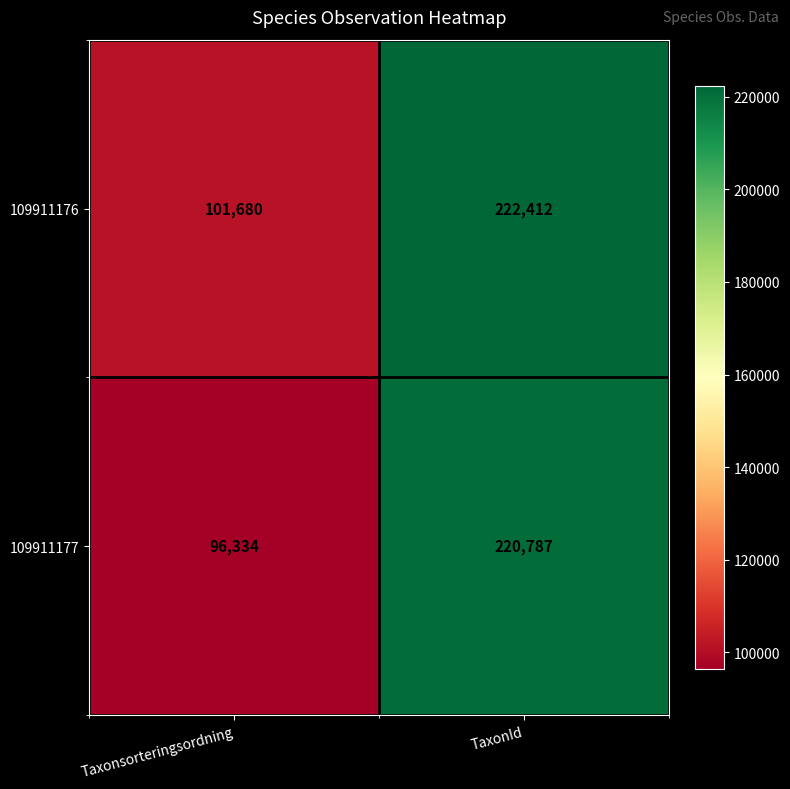

Reading left to right, transcribe all the data shown in this chart.

109911176: Taxonsorteringsordning=101680	TaxonId=222412
109911177: Taxonsorteringsordning=96334	TaxonId=220787